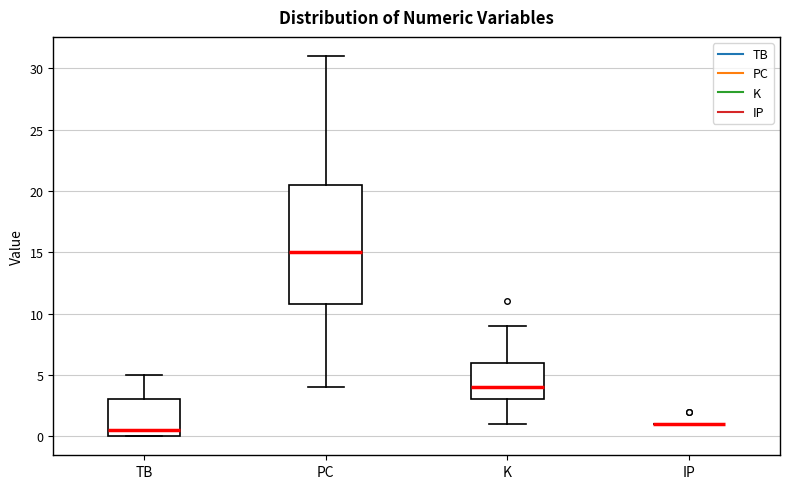

Which box is the tallest, from its lower edge to its upper edge?

PC